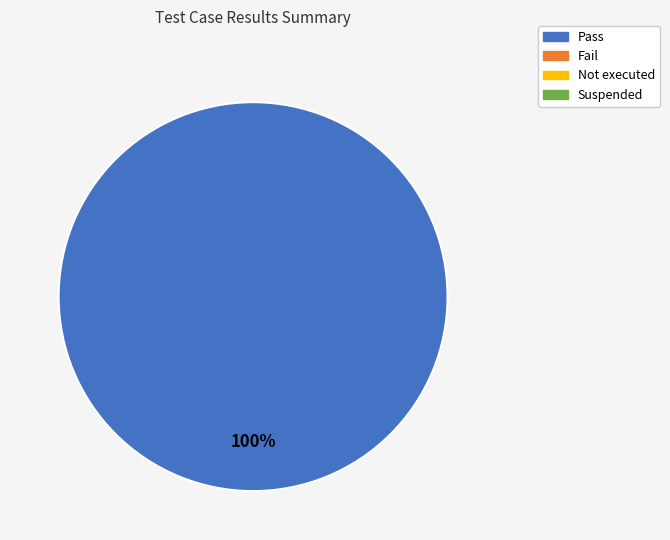

Does any single category account for the majority?

Yes